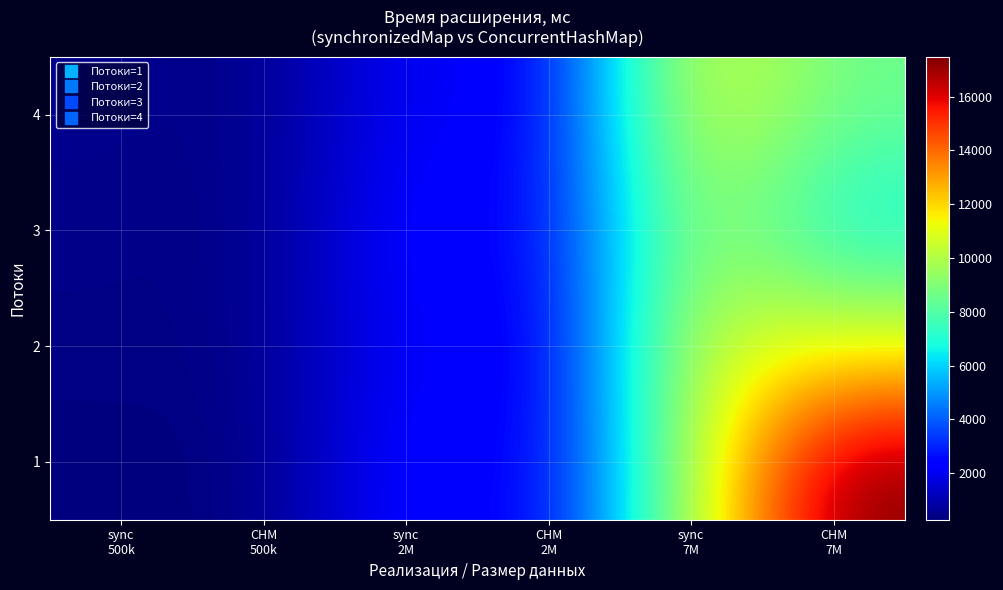

At how many categories does at least one series exceed 12764?

1